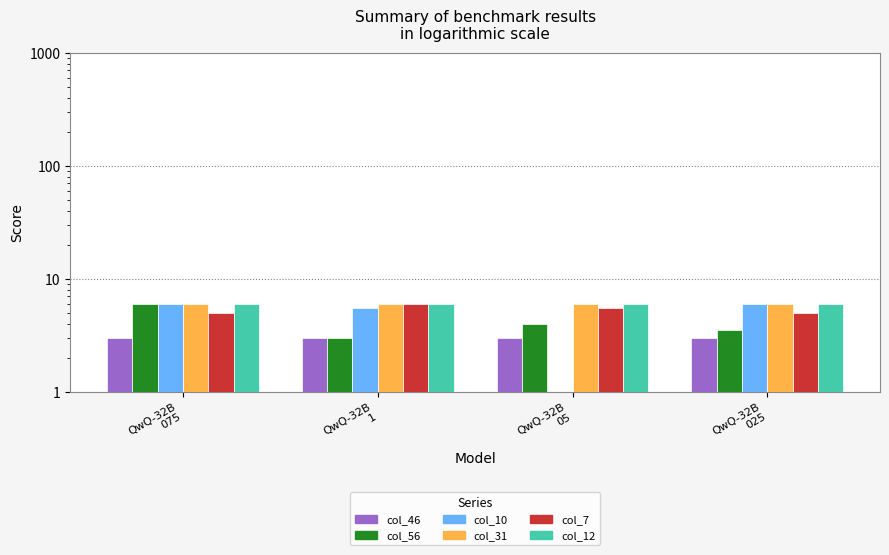

What is the difference between the maximum and second lowest values in the col_56 series?

2.5